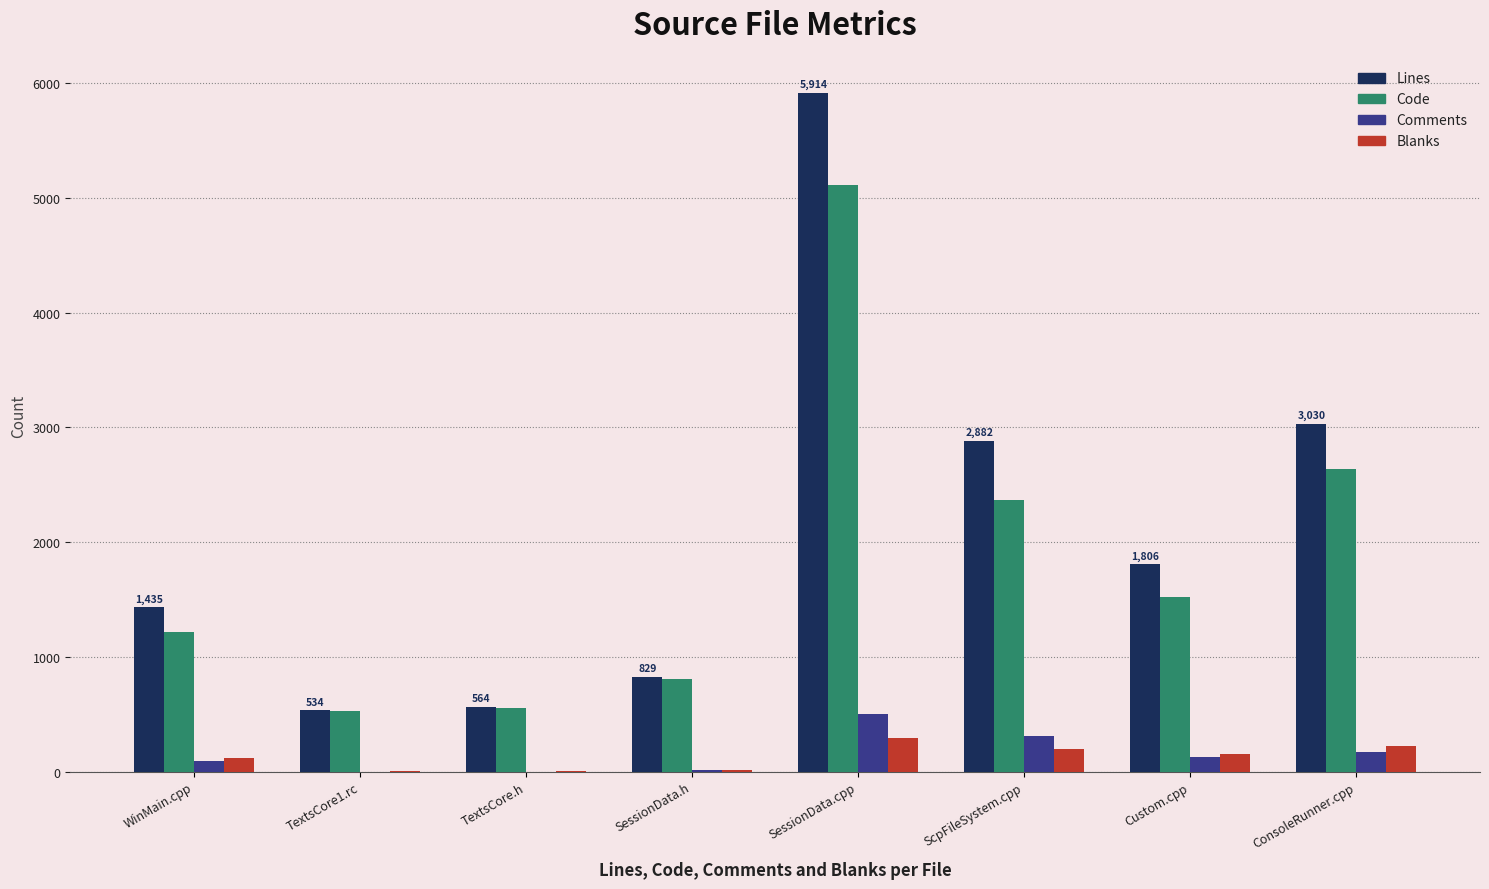

At which category is the sum across all series the highest?

SessionData.cpp